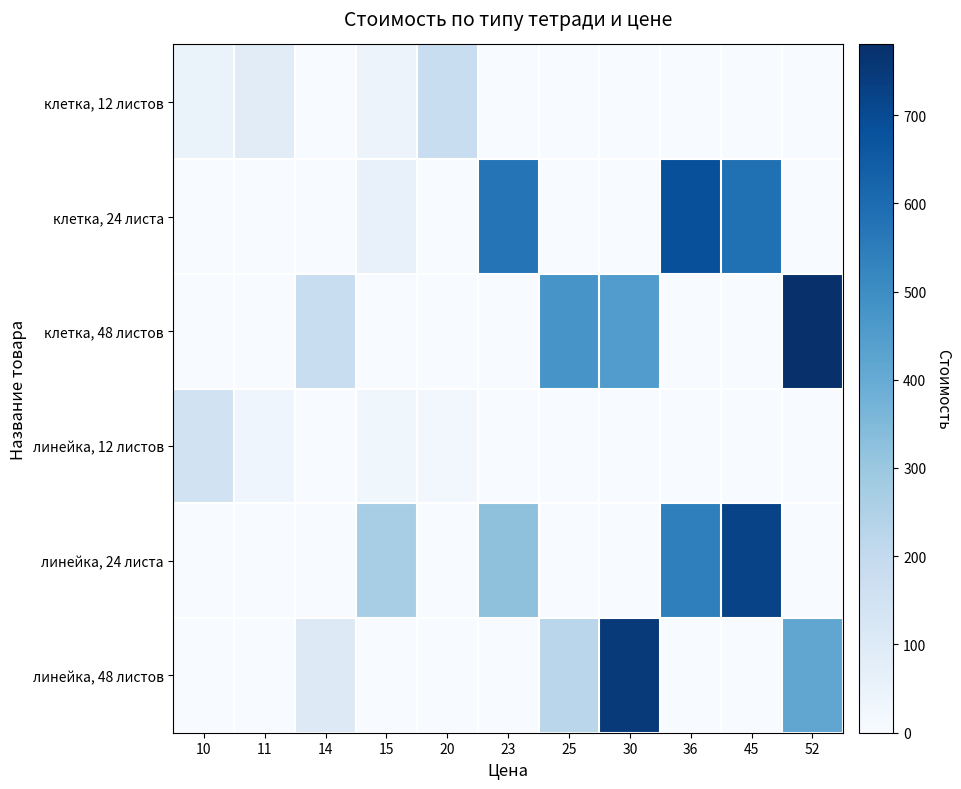

Reading left to right, extract all data points from this chart.

клетка, 12 листов: 10=50	11=88	14=0	15=45	20=180	23=0	25=0	30=0	36=0	45=0	52=0
клетка, 24 листа: 10=0	11=0	14=0	15=60	20=0	23=575	25=0	30=0	36=684	45=585	52=0
клетка, 48 листов: 10=0	11=0	14=182	15=0	20=0	23=0	25=475	30=450	36=0	45=0	52=780
линейка, 12 листов: 10=150	11=33	14=0	15=30	20=20	23=0	25=0	30=0	36=0	45=0	52=0
линейка, 24 листа: 10=0	11=0	14=0	15=270	20=0	23=322	25=0	30=0	36=540	45=720	52=0
линейка, 48 листов: 10=0	11=0	14=98	15=0	20=0	23=0	25=225	30=750	36=0	45=0	52=416